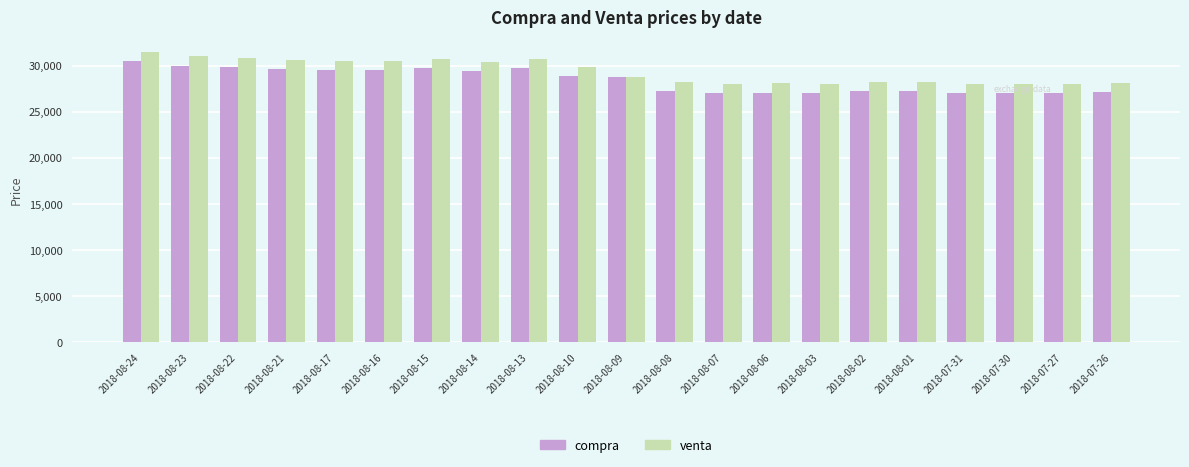

What is the minimum value shown in the chart?

27020